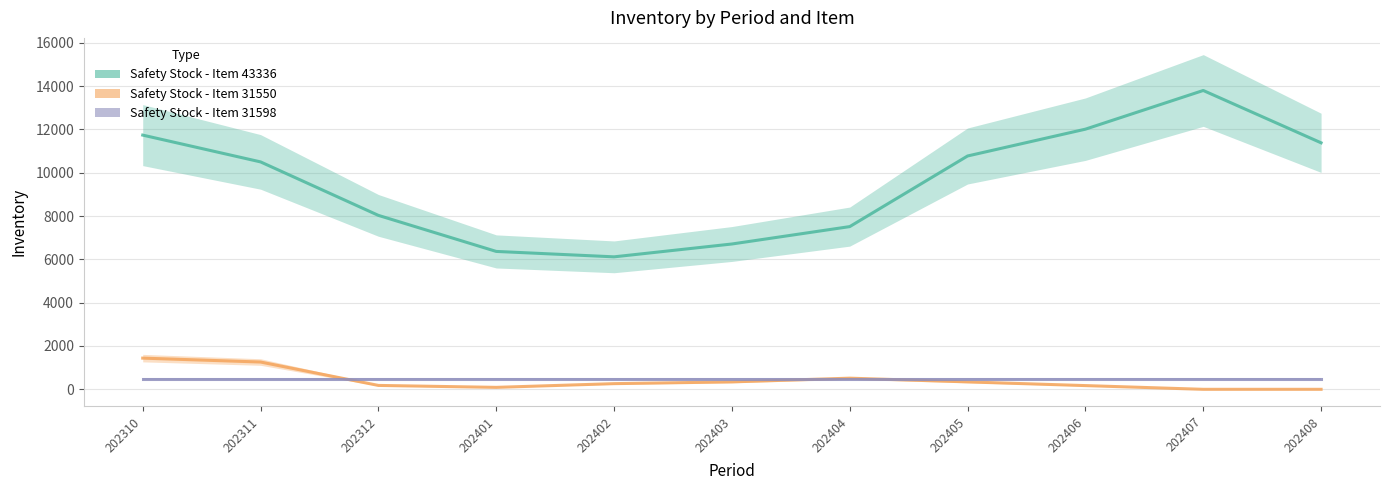

Where does the Safety Stock - Item 31550 series first go above 262?

202310